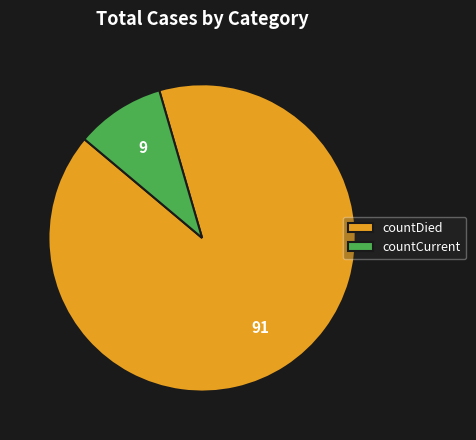

Combined, do countDied and countCurrent account for over 50%?

Yes